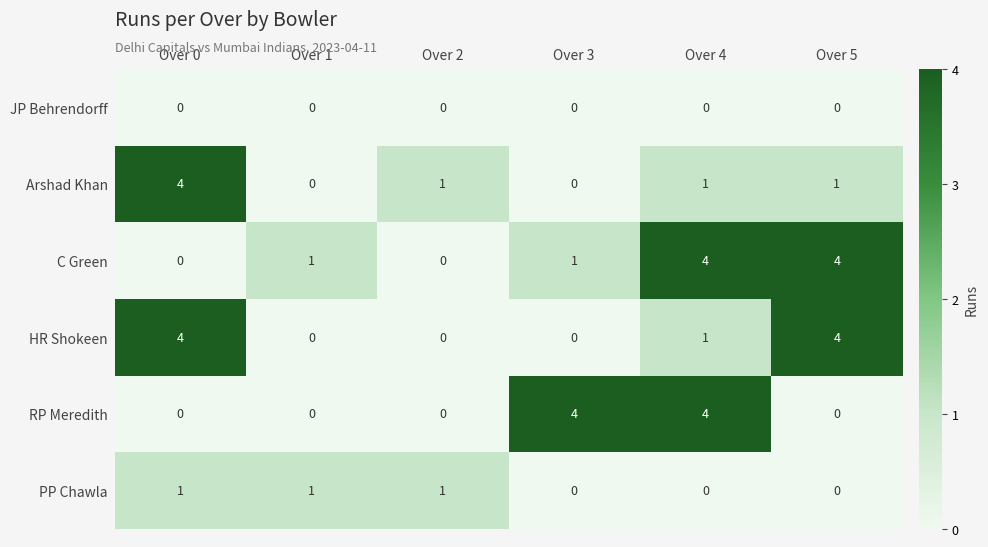

What is the difference between the Arshad Khan values at Over 0 and Over 1?

4